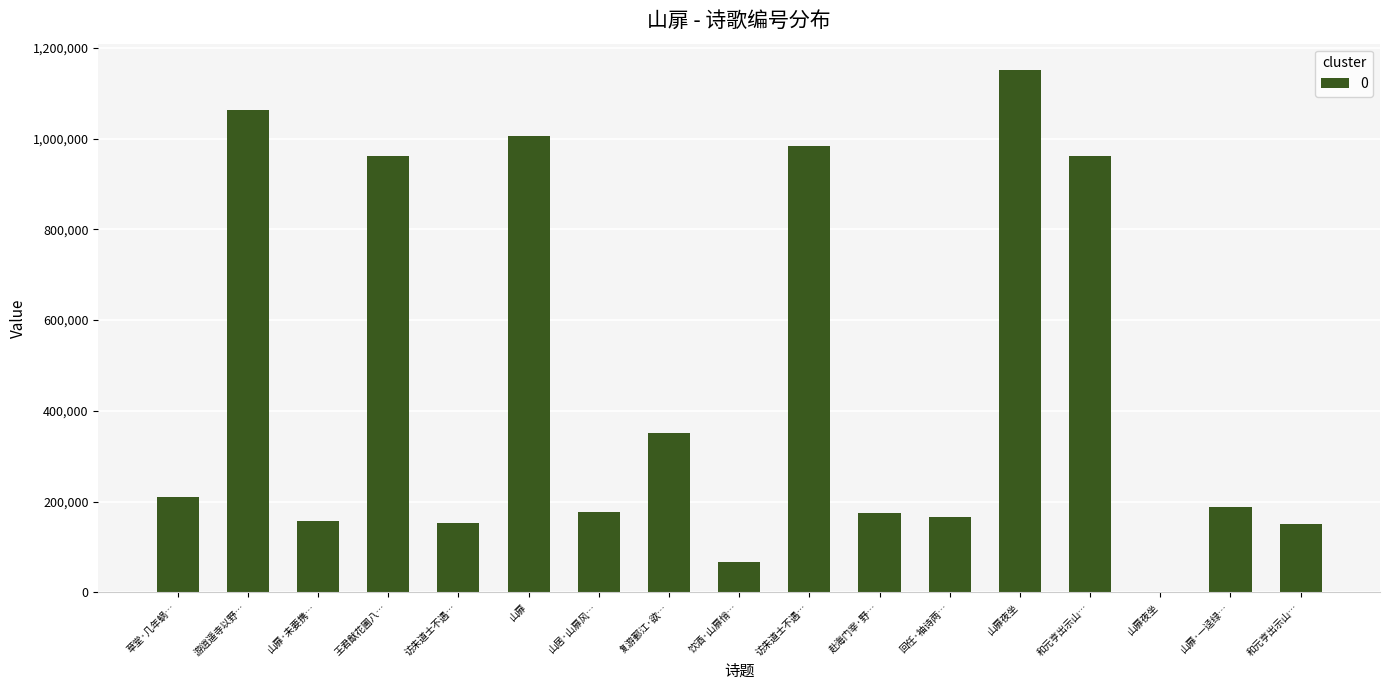

At which category does the chart reach its minimum across all series?

山扉夜坐